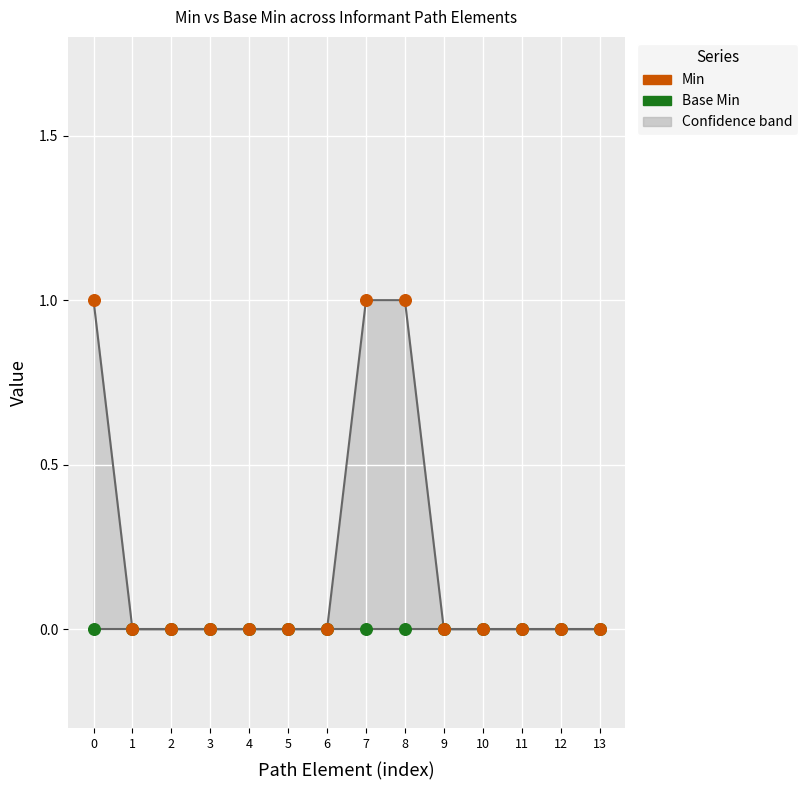

Which series contains the lowest Y value?

Min